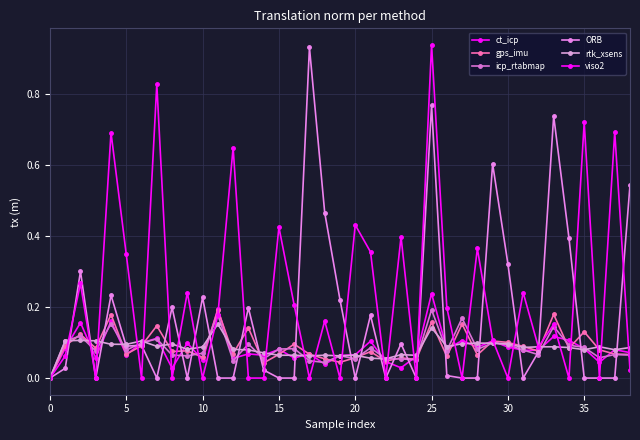

How many distinct data groups are displayed?

6